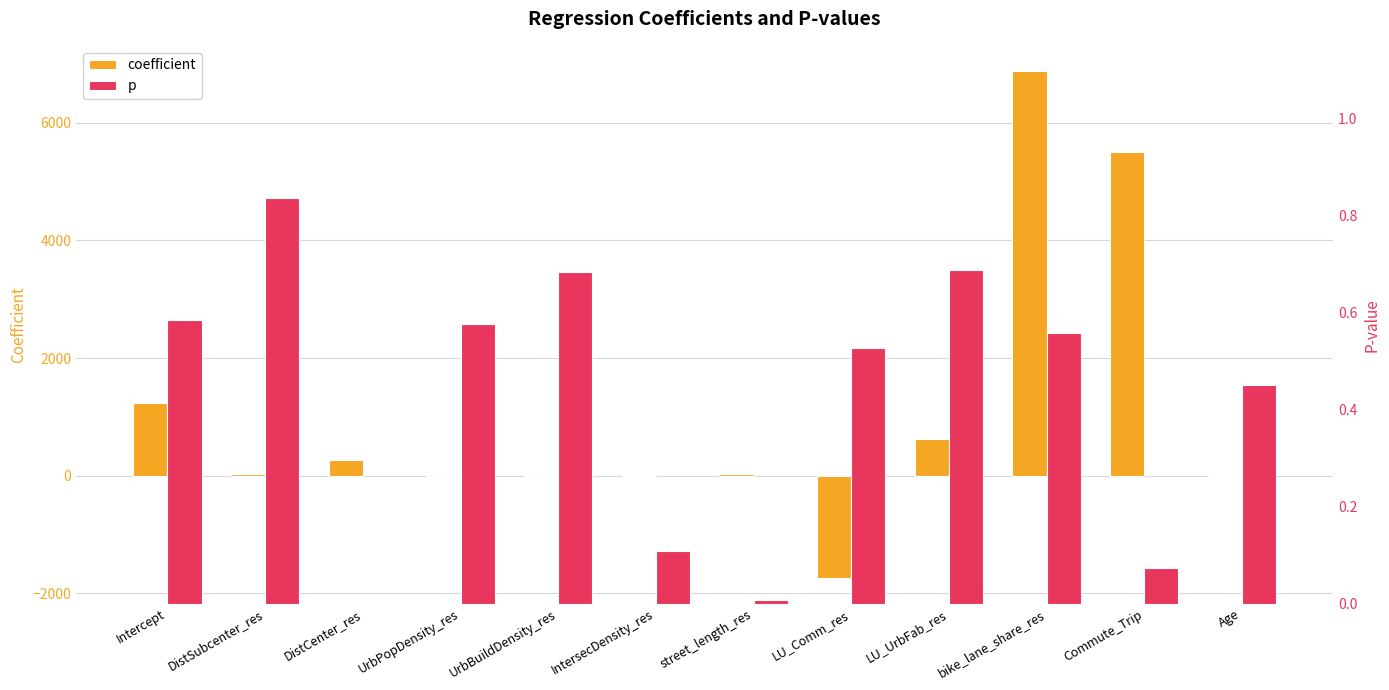

Are the bars grouped side by side (vs. stacked)?

Yes